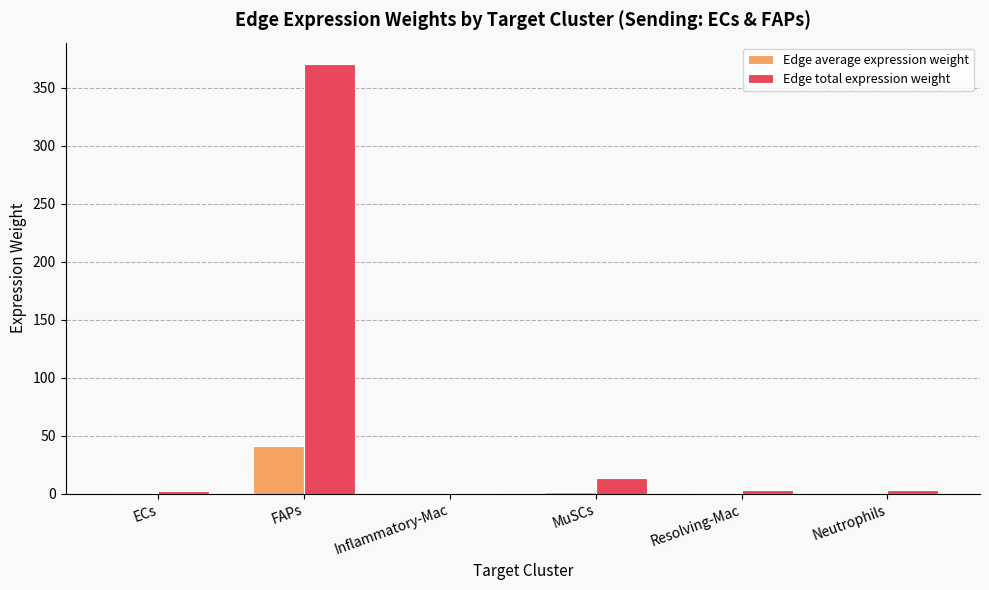

What is the average value of the Edge total expression weight series?

65.4